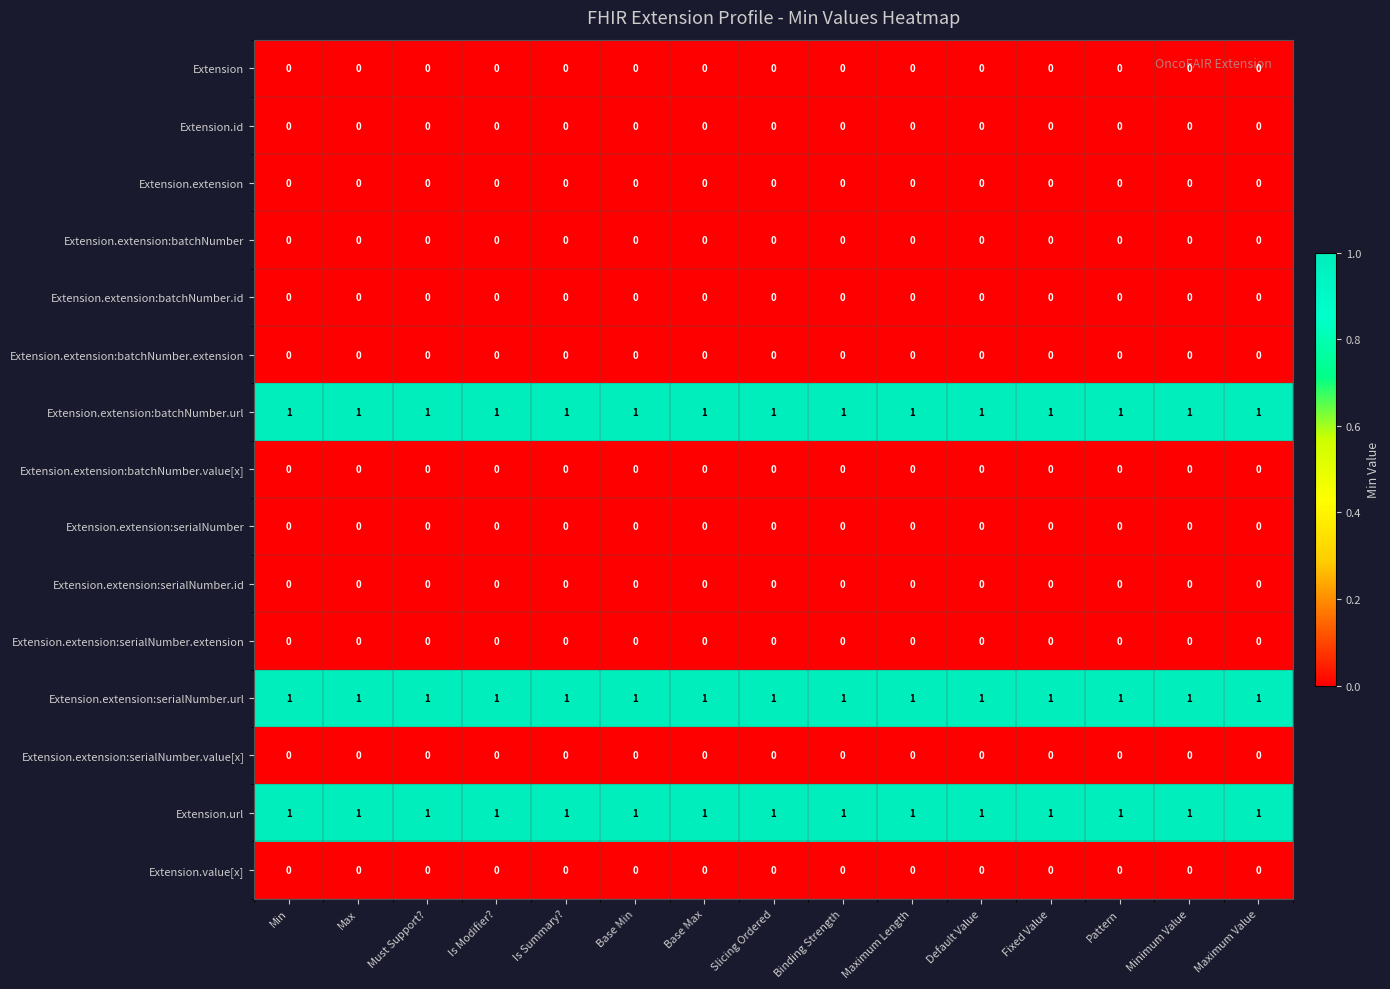

The value of Extension.id at Maximum Value is 0. True or false?

True